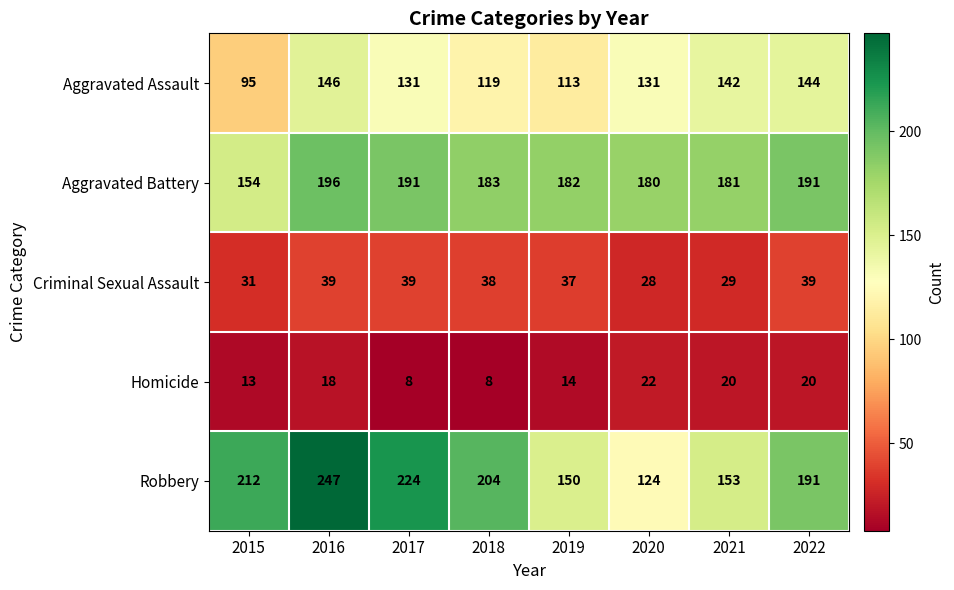

Rank the series at 2017 from lowest to highest value.

Homicide, Criminal Sexual Assault, Aggravated Assault, Aggravated Battery, Robbery